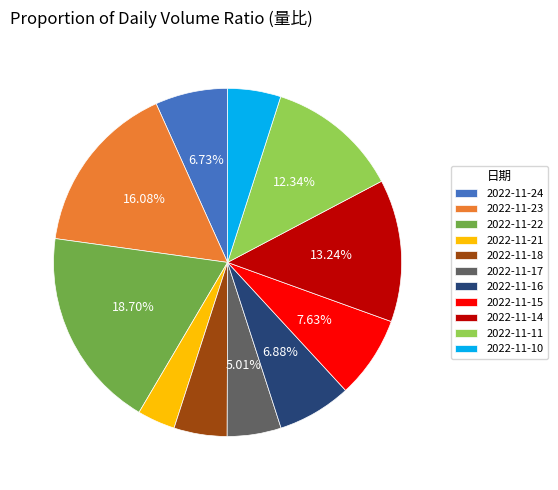

How many slices are in this pie chart?

11